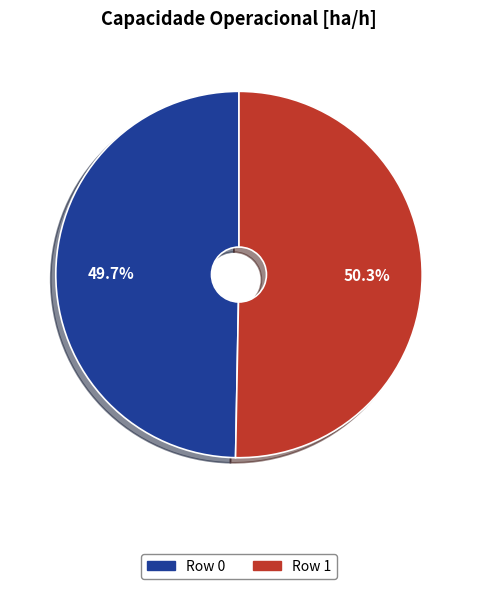

Rank the categories by value from highest to lowest.

Row 1, Row 0